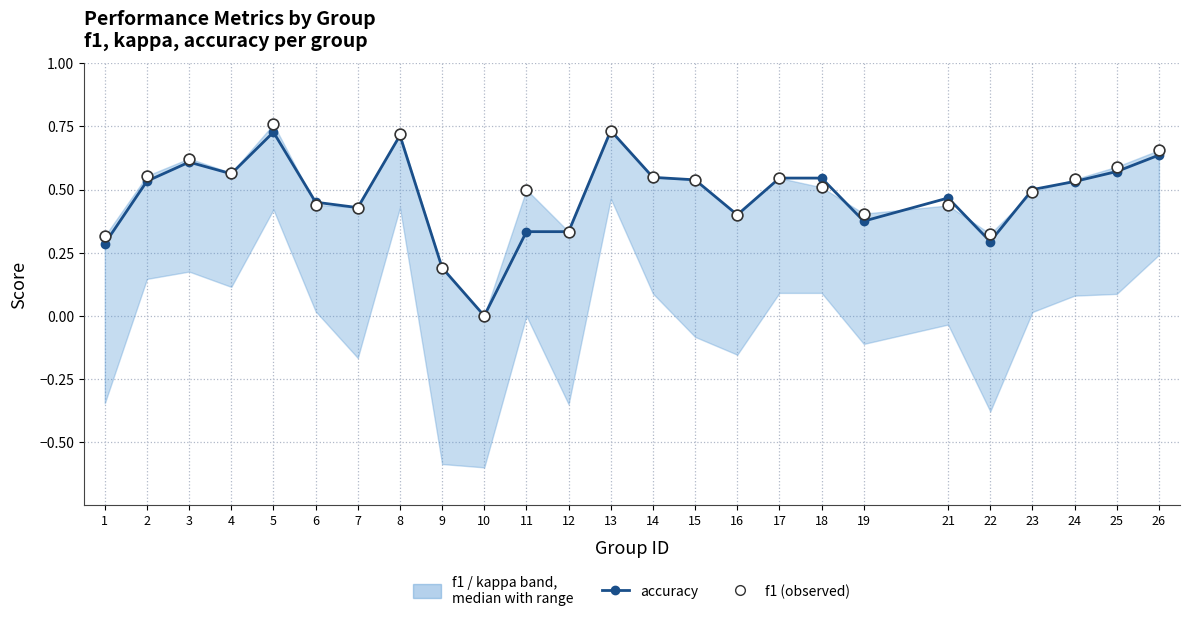

Which series contains the highest Y value?

f1 (observed)